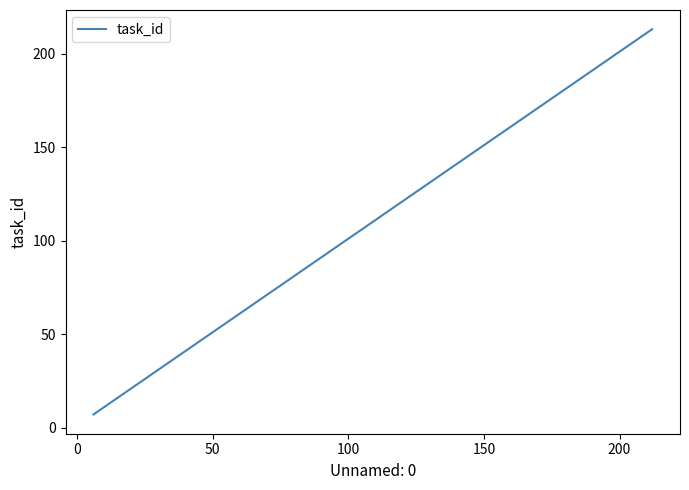

Reading left to right, list all the values displayed in this chart.

7	10	51	53	59	71	73	81	82	89	93	96	126	129	150	171	189	197	204	213